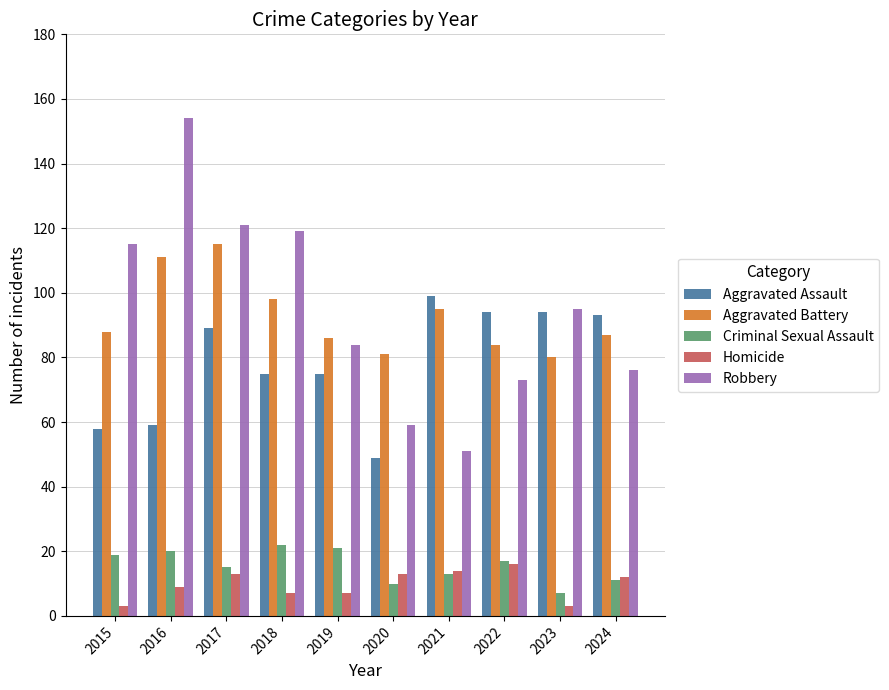

What is the approximate value of Robbery at 2019?

84